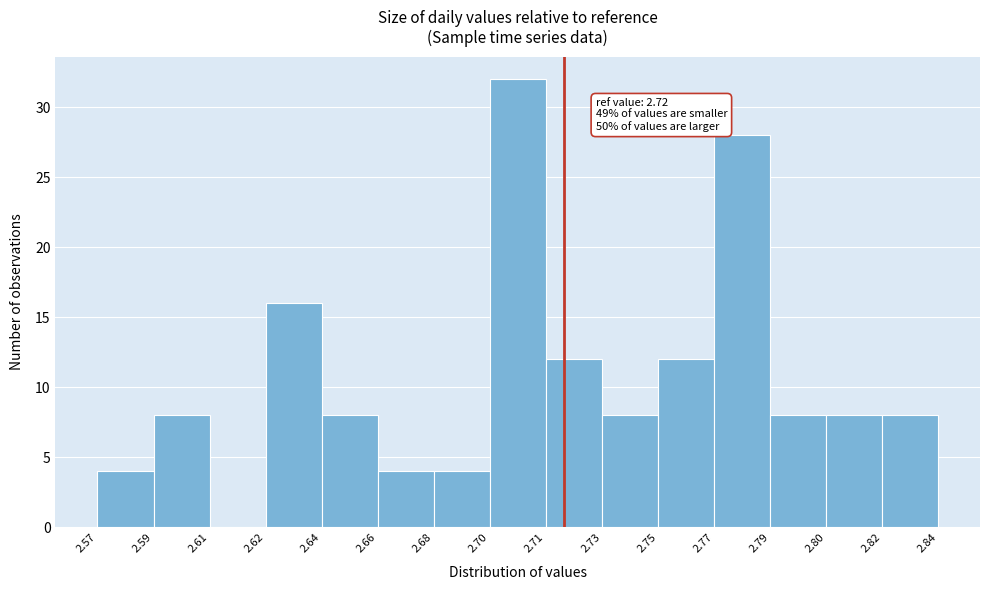

Reading left to right, list all the values displayed in this chart.

2.57=4	2.59=8	2.61=0	2.62=16	2.64=8	2.66=4	2.68=4	2.70=32	2.71=12	2.73=8	2.75=12	2.77=28	2.79=8	2.80=8	2.82=8